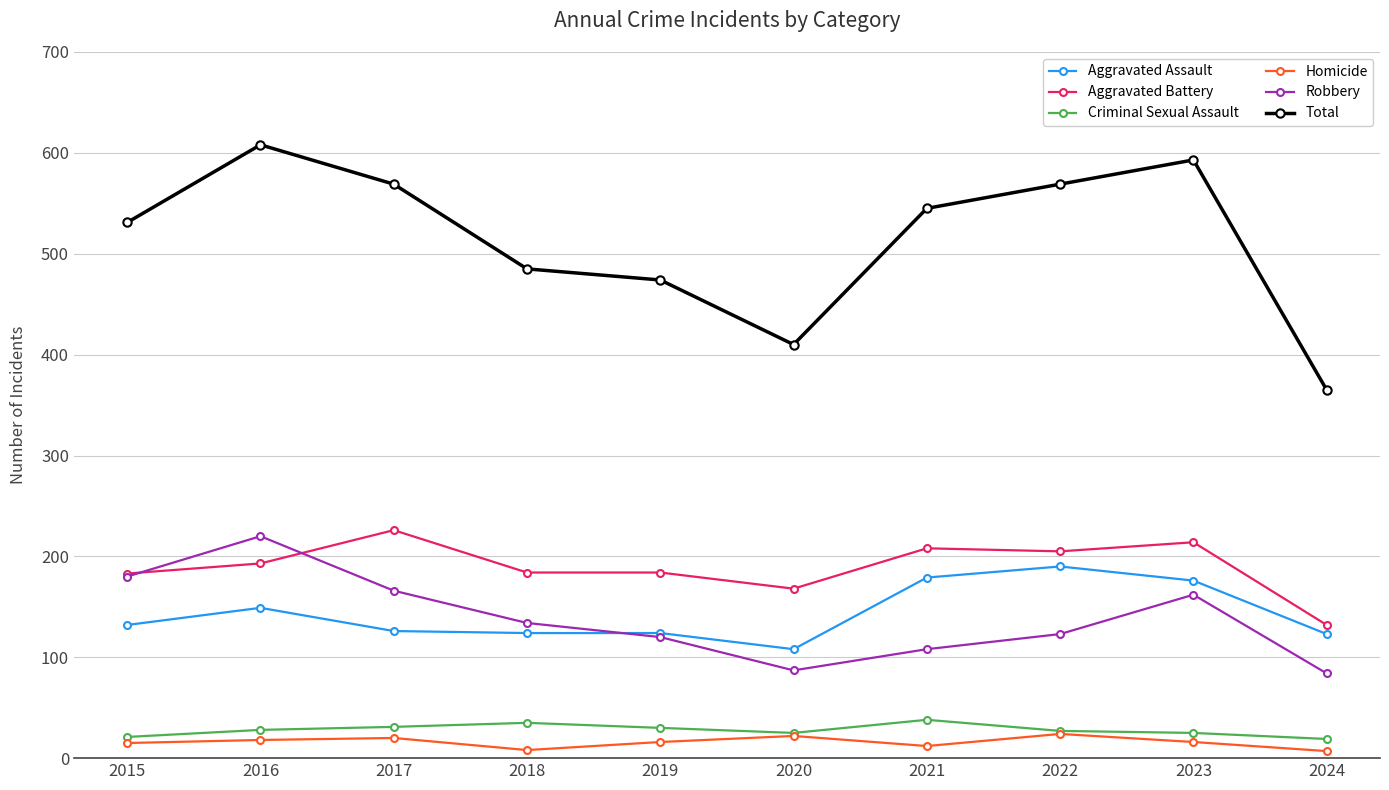

Which series has the widest spread of values?

Total